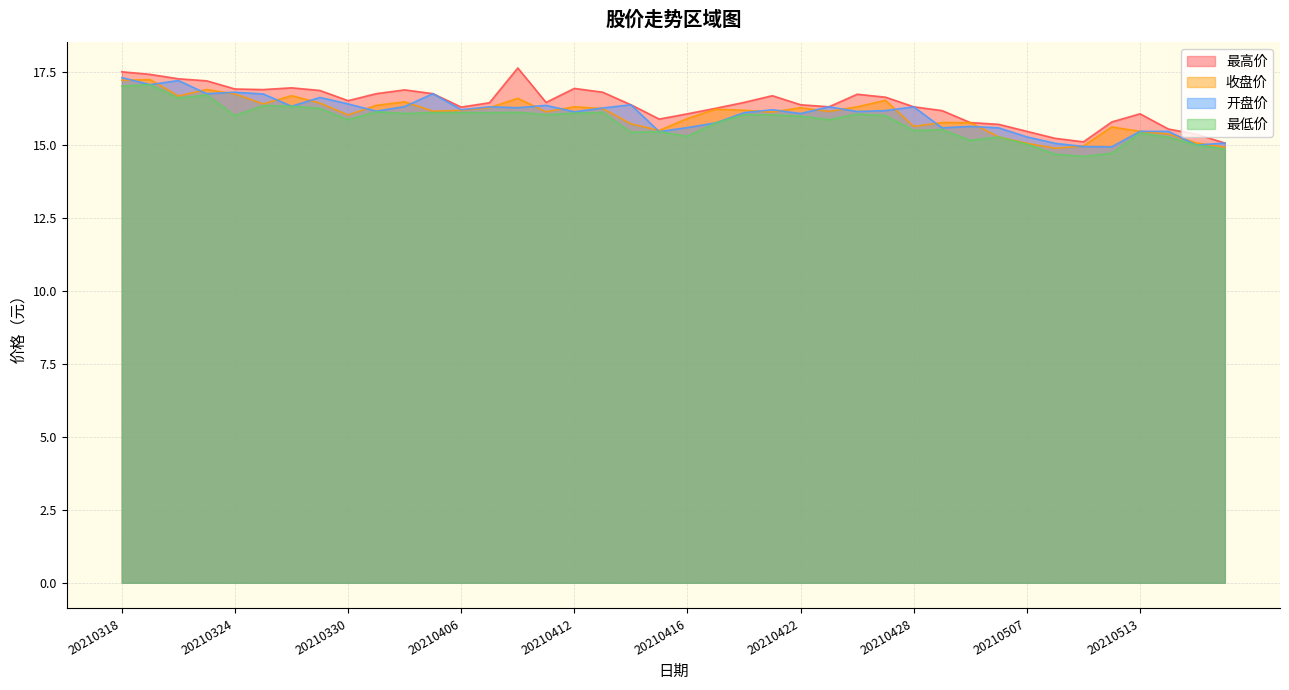

Does the chart display data point markers on the line(s)?

No